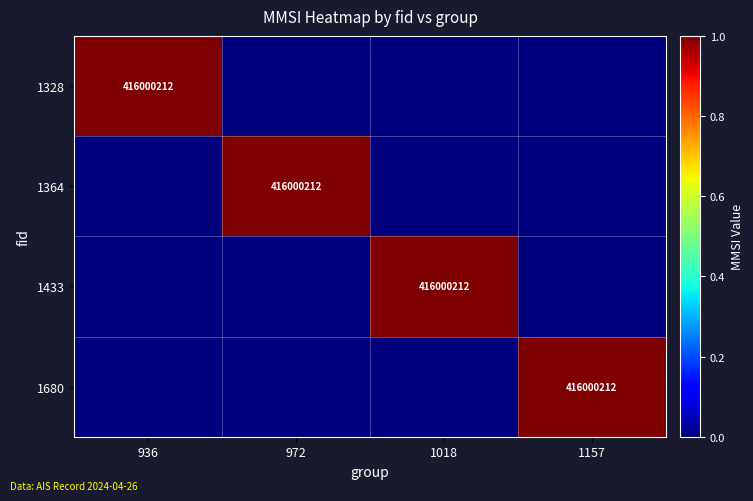

Is it true that 1364 equals 597472758 at 972?

False